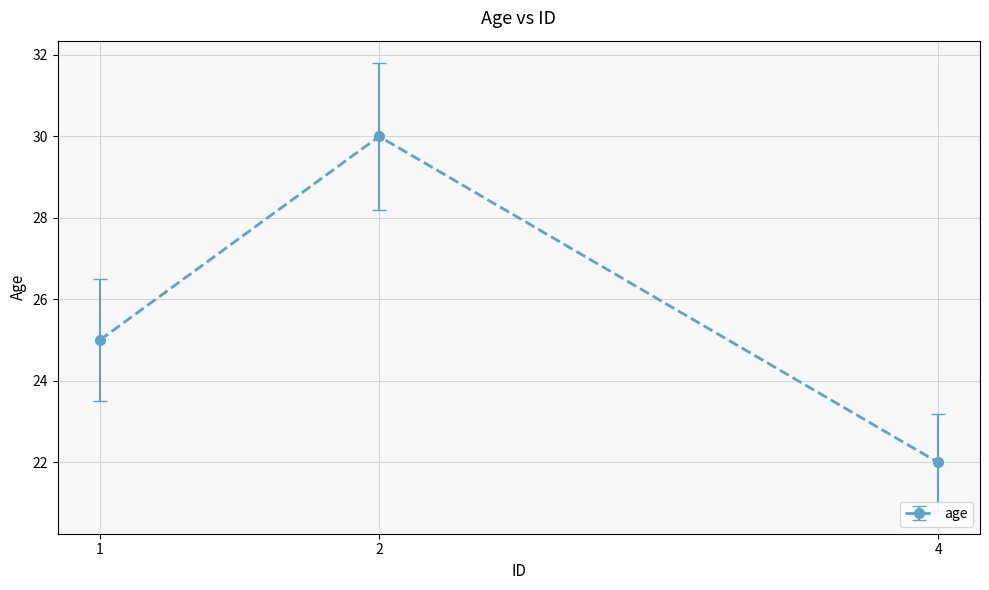

Rank the categories by value from highest to lowest.

2, 1, 4